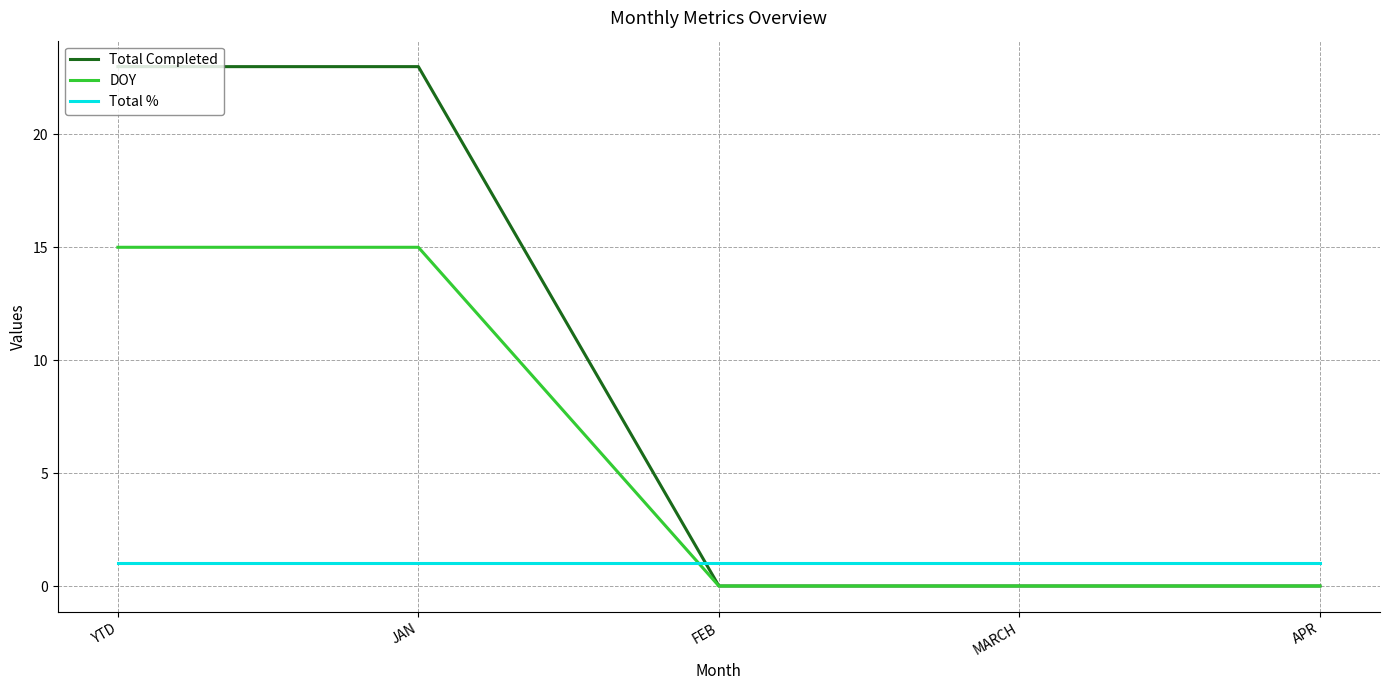

List the series in order of their overall mean, highest first.

Total Completed, DOY, Total %